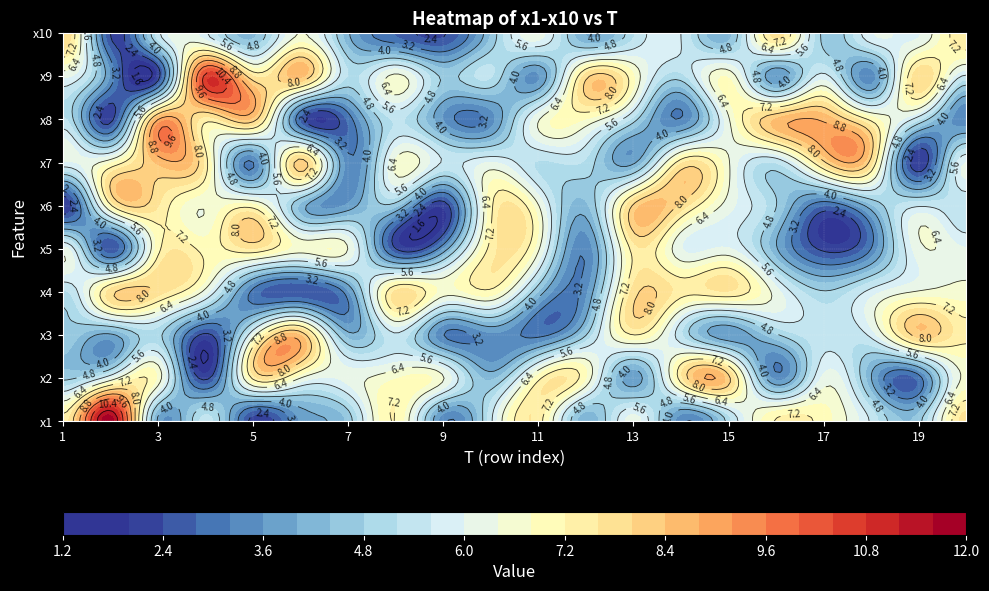

What is the difference between the maximum and minimum values in the x8 series?

6.6